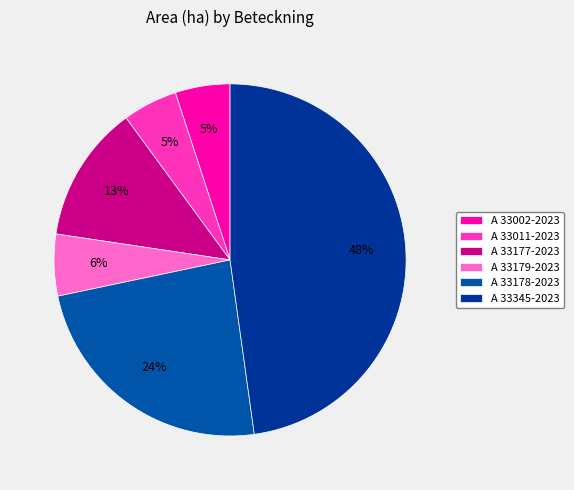

Is A 33011-2023 the majority of the pie?

No